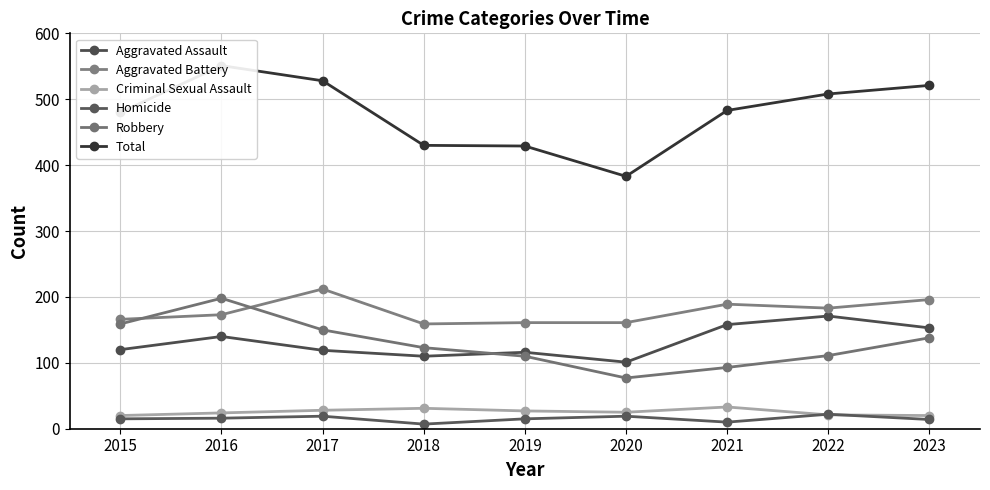

How many data points in Robbery are above 123?

4